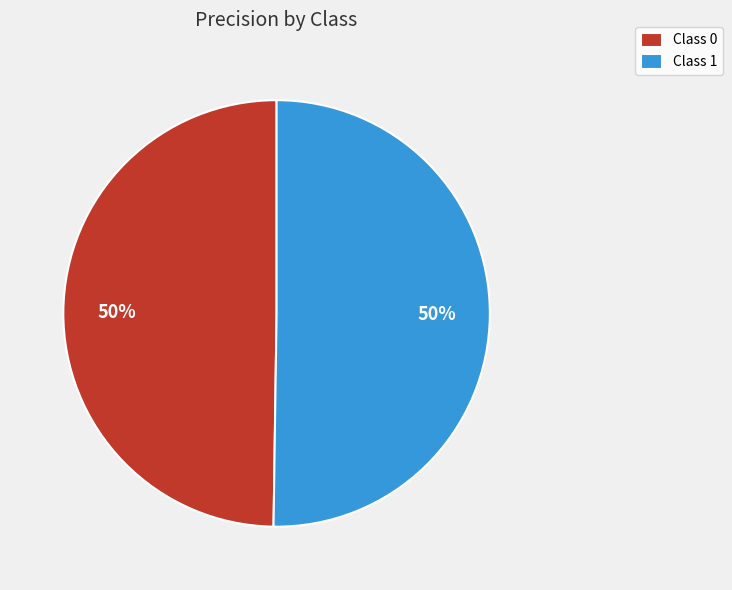

Combined, do Class 0 and Class 1 account for over 50%?

Yes